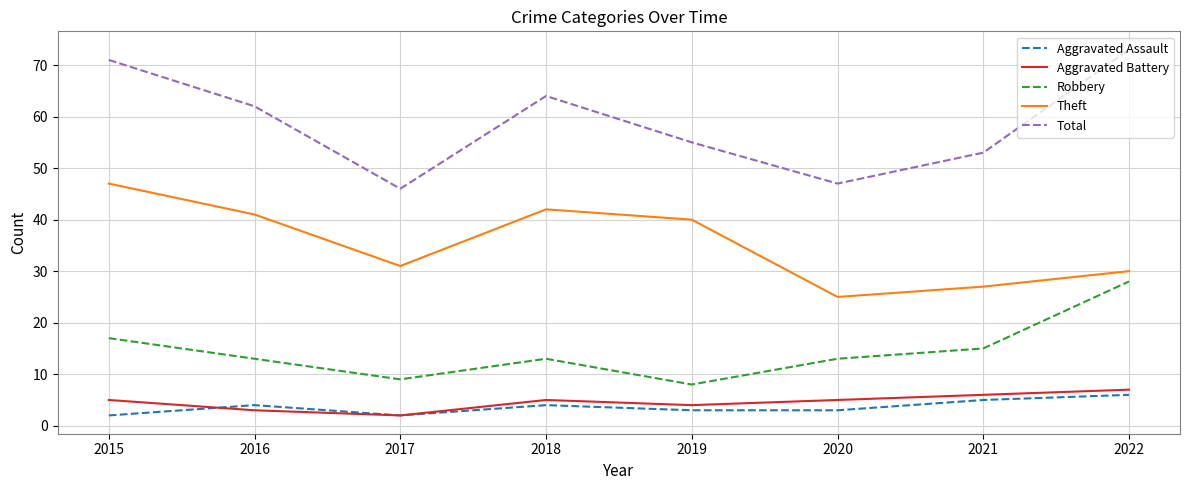

Is the value of Aggravated Battery at 2015 greater than the value of Theft at 2015?

No